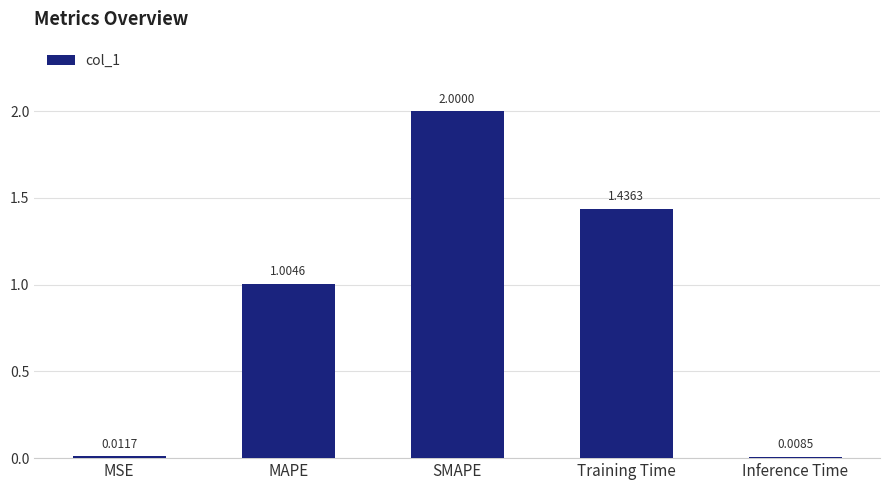

How many bars are there in total?

5